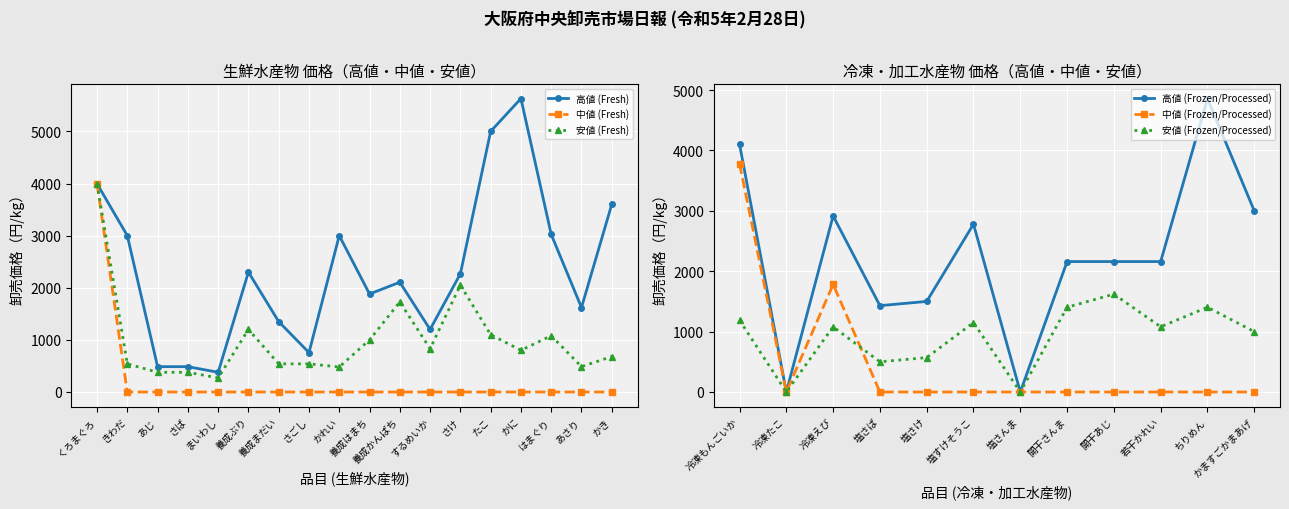

True or false: 安値 (Fresh) and 中値 (Fresh) intersect in this chart.

False